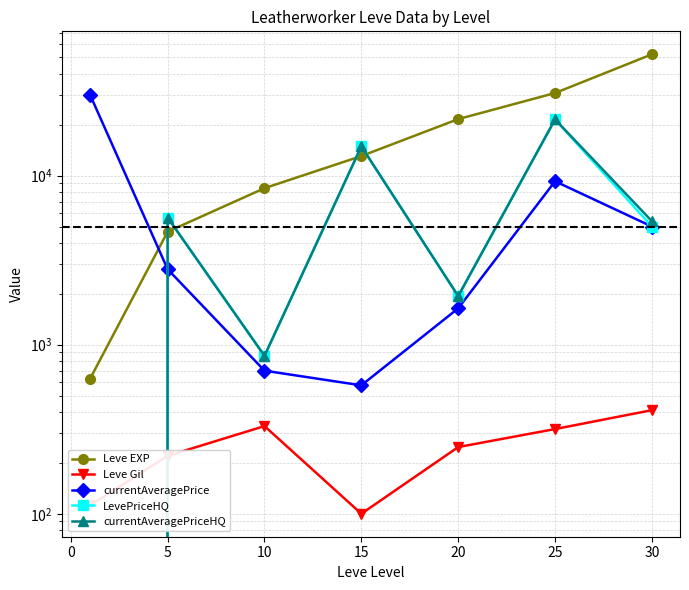

How many lines are shown in the chart?

5